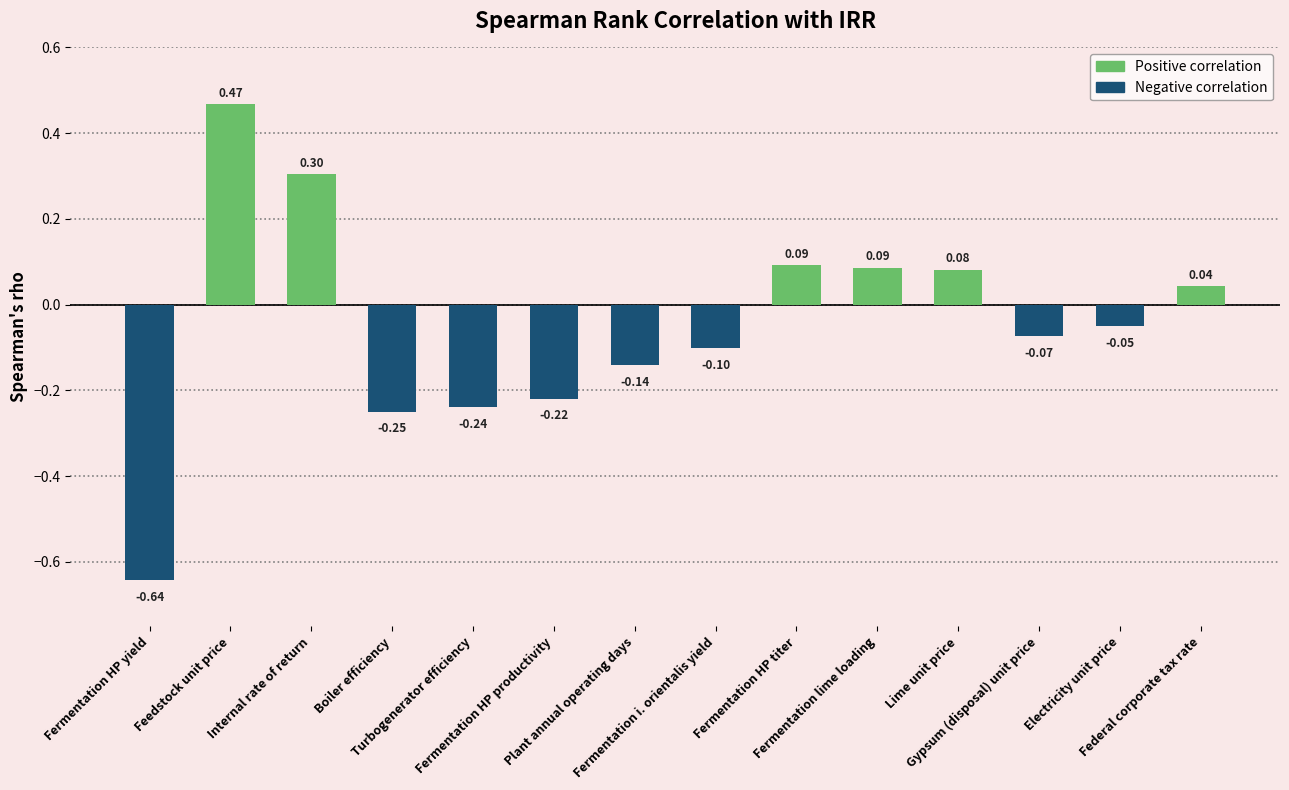

What is the difference between the maximum and second lowest values?

0.7